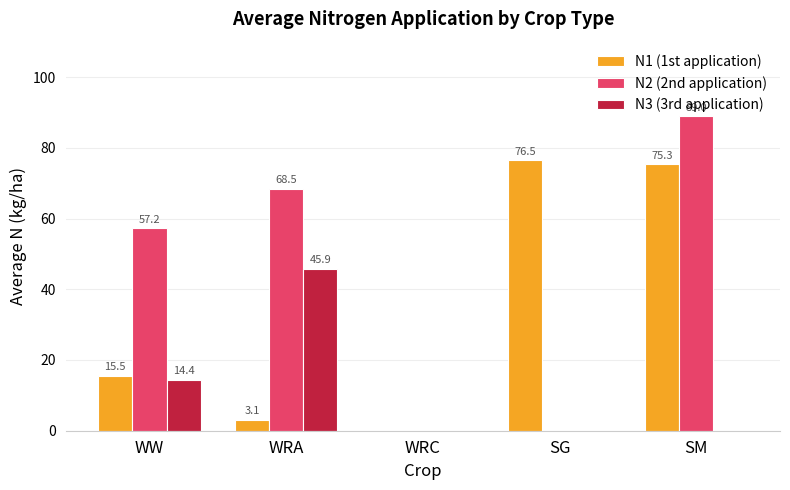

Where is N1 (1st application) nearest to the value 38?

WW